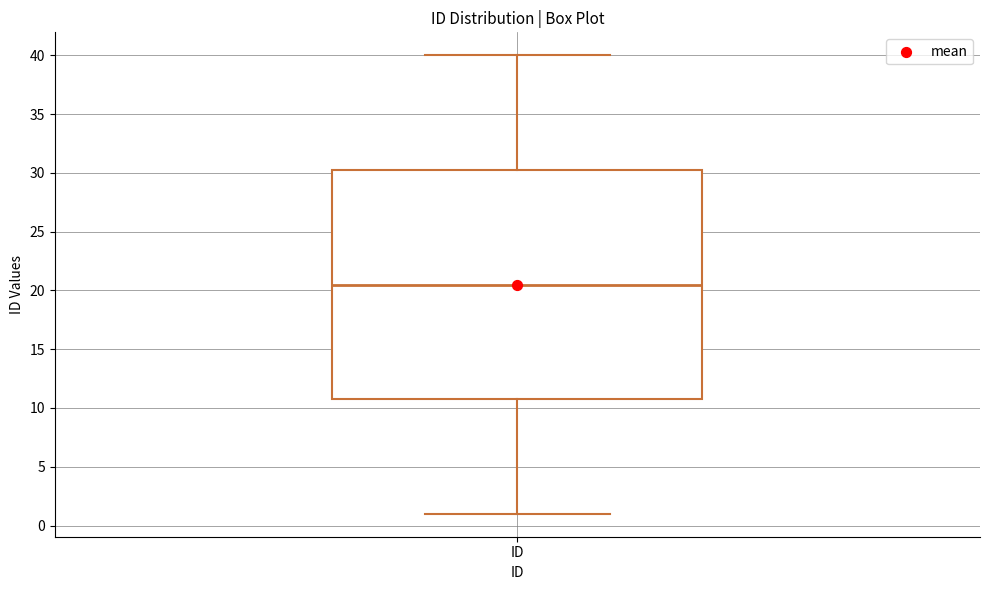

Where does the lower whisker of the box for ID end on the y-axis? The values are not printed on the chart, so give them approximately, as read against the axis.

1.0